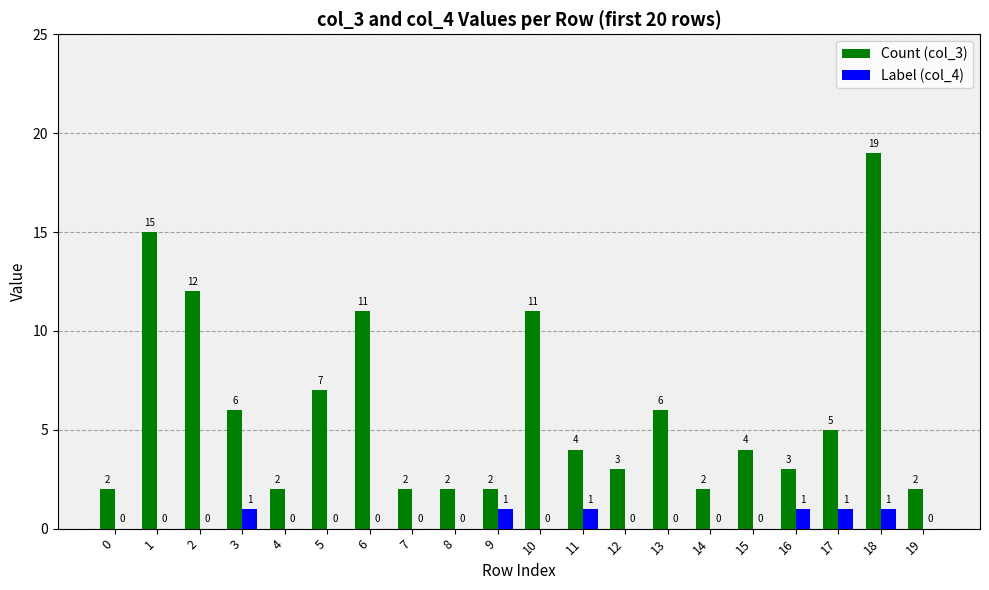

What is the greatest value displayed?

19